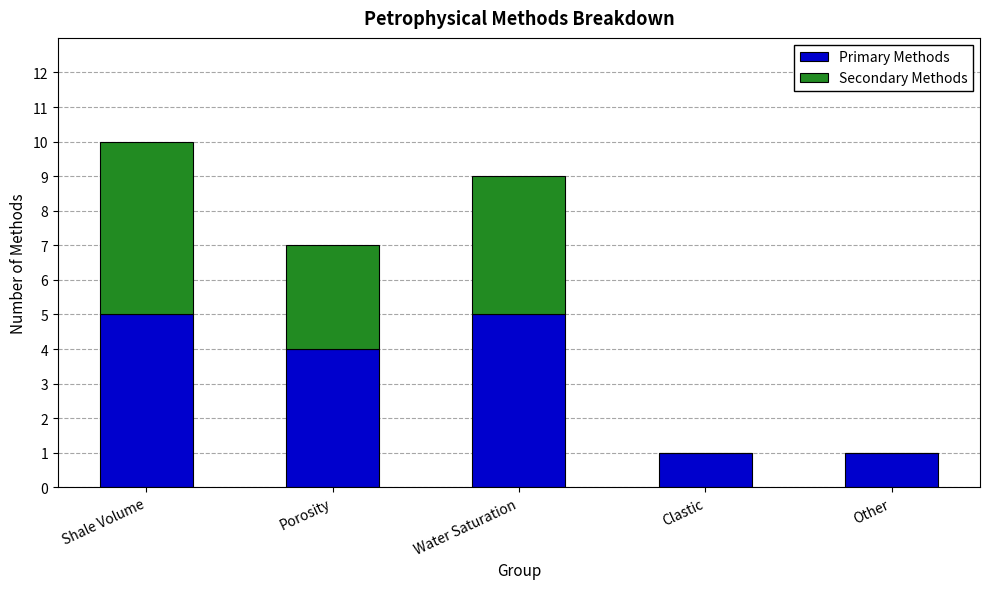

What is the sum of the Primary Methods values at Porosity and Water Saturation?

9